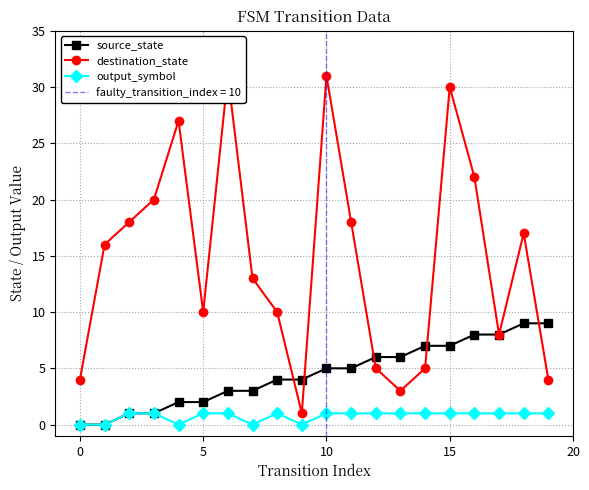

How many output_symbol values are between 1 and 2?

15